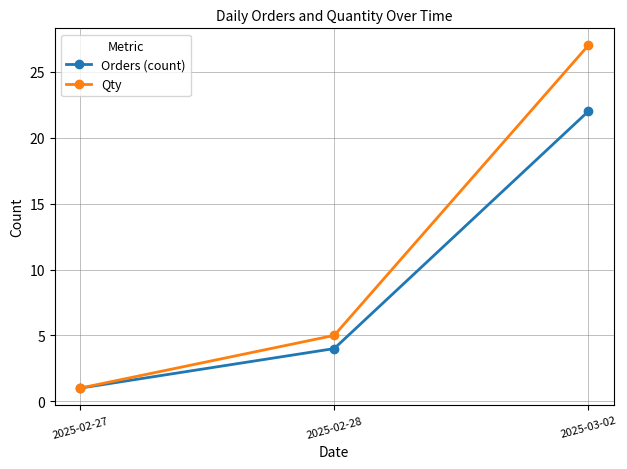

What is the spread (max minus min) of values at 2025-02-28?

1